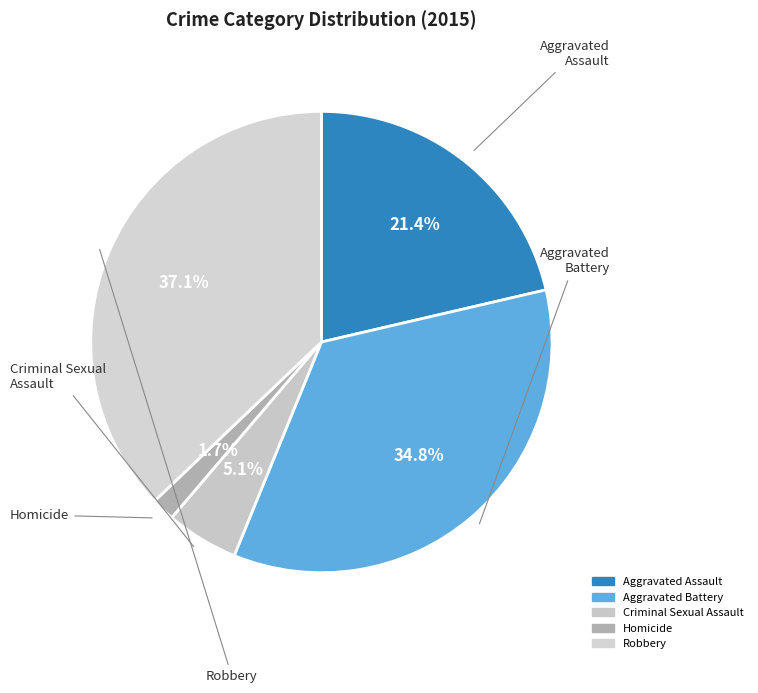

To the nearest percent, what is the difference between the Robbery and Homicide slice percentages?

35%